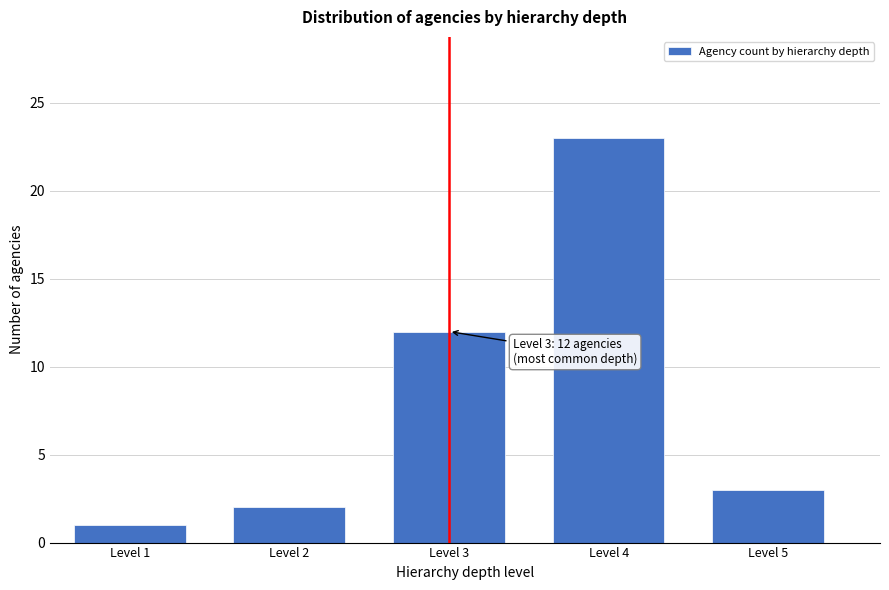

Reading left to right, extract all data points from this chart.

1	2	12	23	3